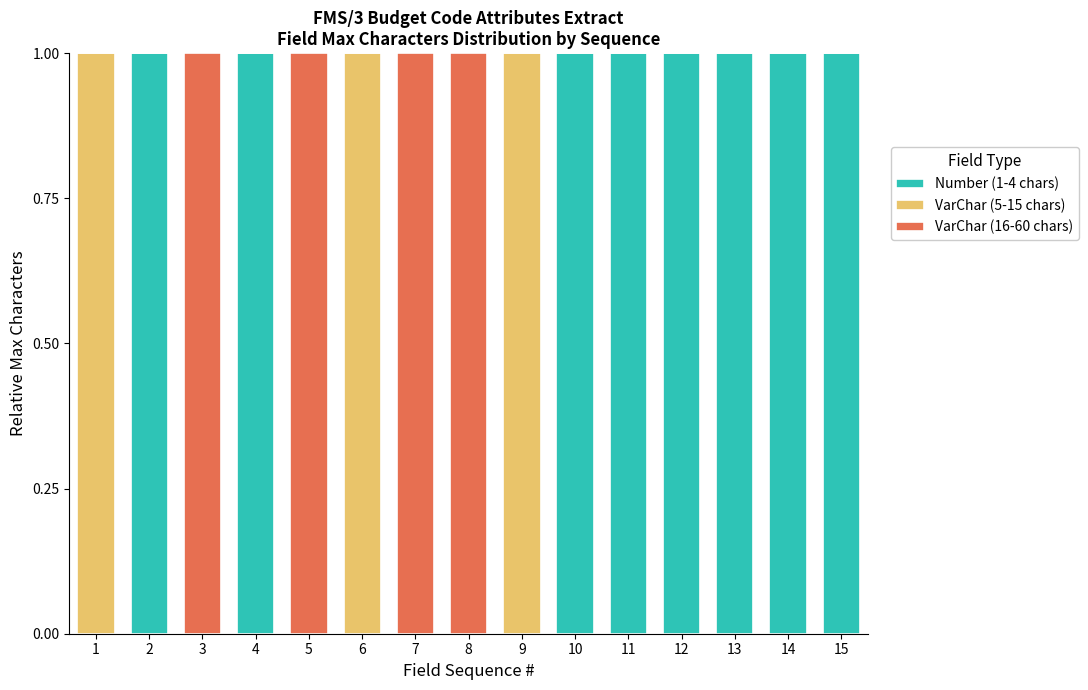

The value of Number (1-4 chars) at 10 is 1. True or false?

True